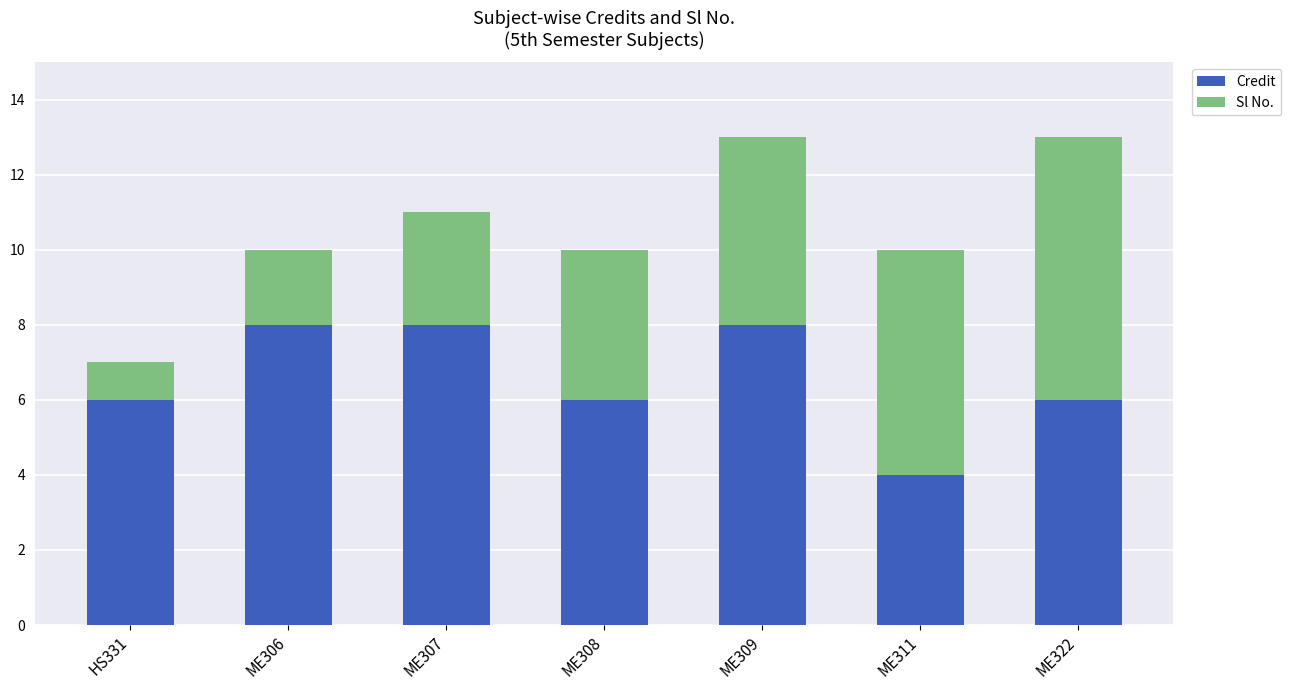

True or false: Credit has a value of 6 at ME308.

True